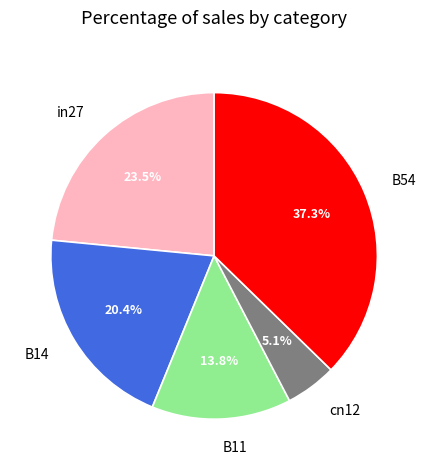

Count the number of slices in the pie.

5